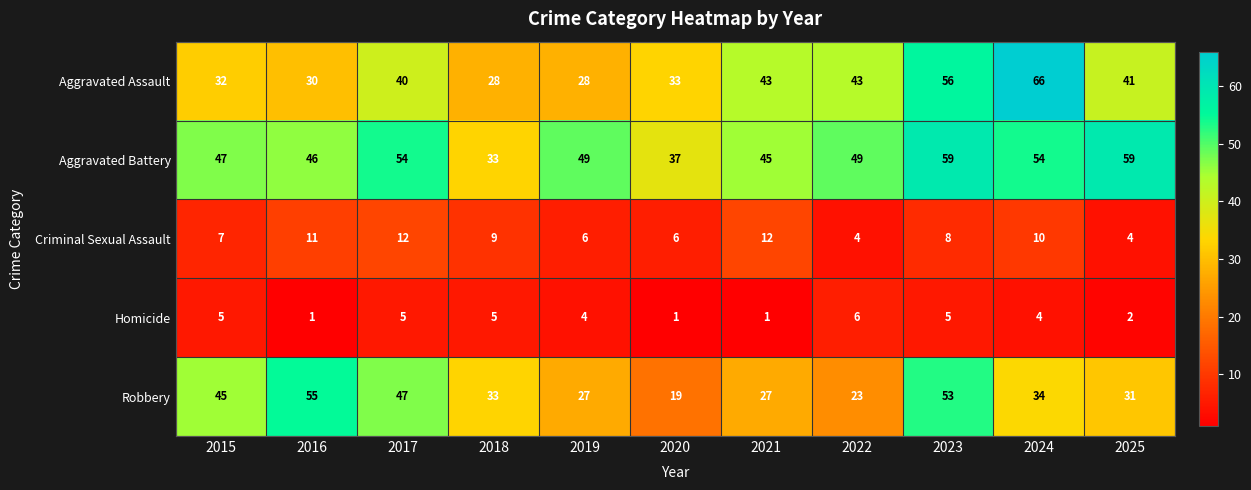

Which category has the lowest value in the Robbery series?

2020